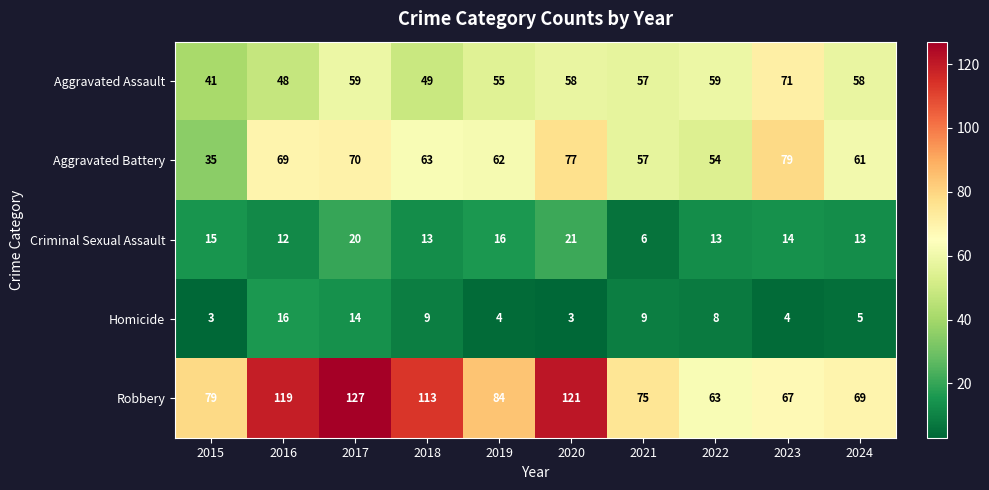

What is the difference between the highest and lowest values at 2023?

75